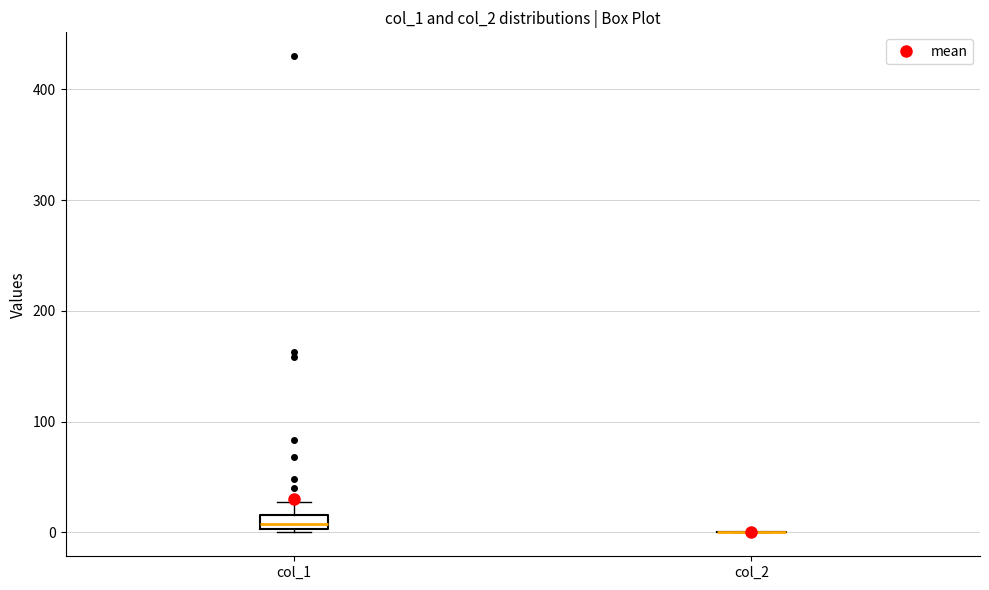

Comparing the boxes themselves (not the whiskers), which one is the tallest?

col_1